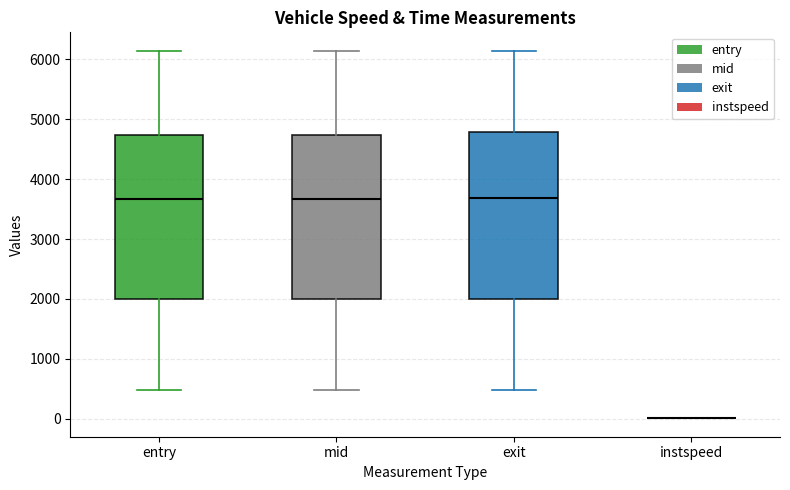

Reading left to right, transcribe this box plot: for each box, give where its median line is, the range the box spans, and where its two whiskers end, as read against the y-axis. The values are not printed on the chart, so give them approximately, as read against the axis.

entry: median 3700, box 2000 to 4700, whiskers 500 to 6100
mid: median 3700, box 2000 to 4700, whiskers 500 to 6100
exit: median 3700, box 2000 to 4800, whiskers 500 to 6100
instspeed: box collapsed to a line at 0, whiskers 0 to 0